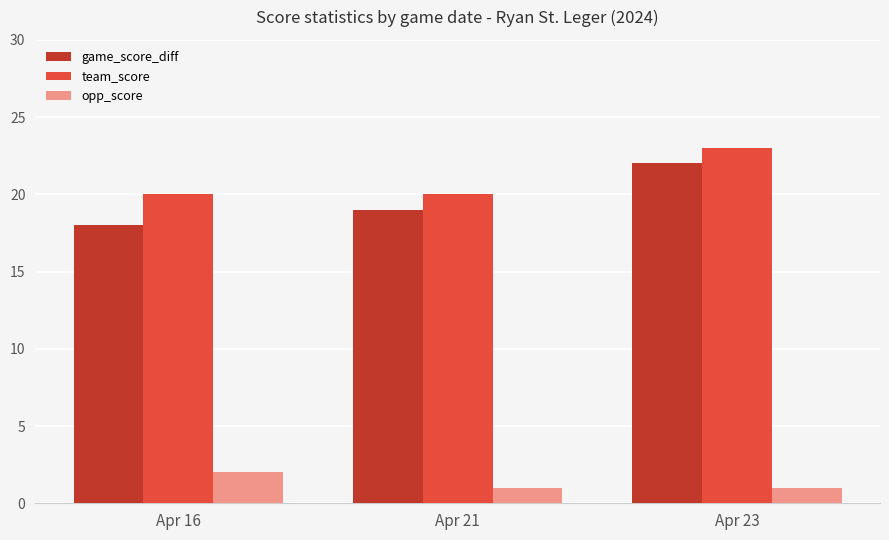

Does the chart contain any negative values?

No